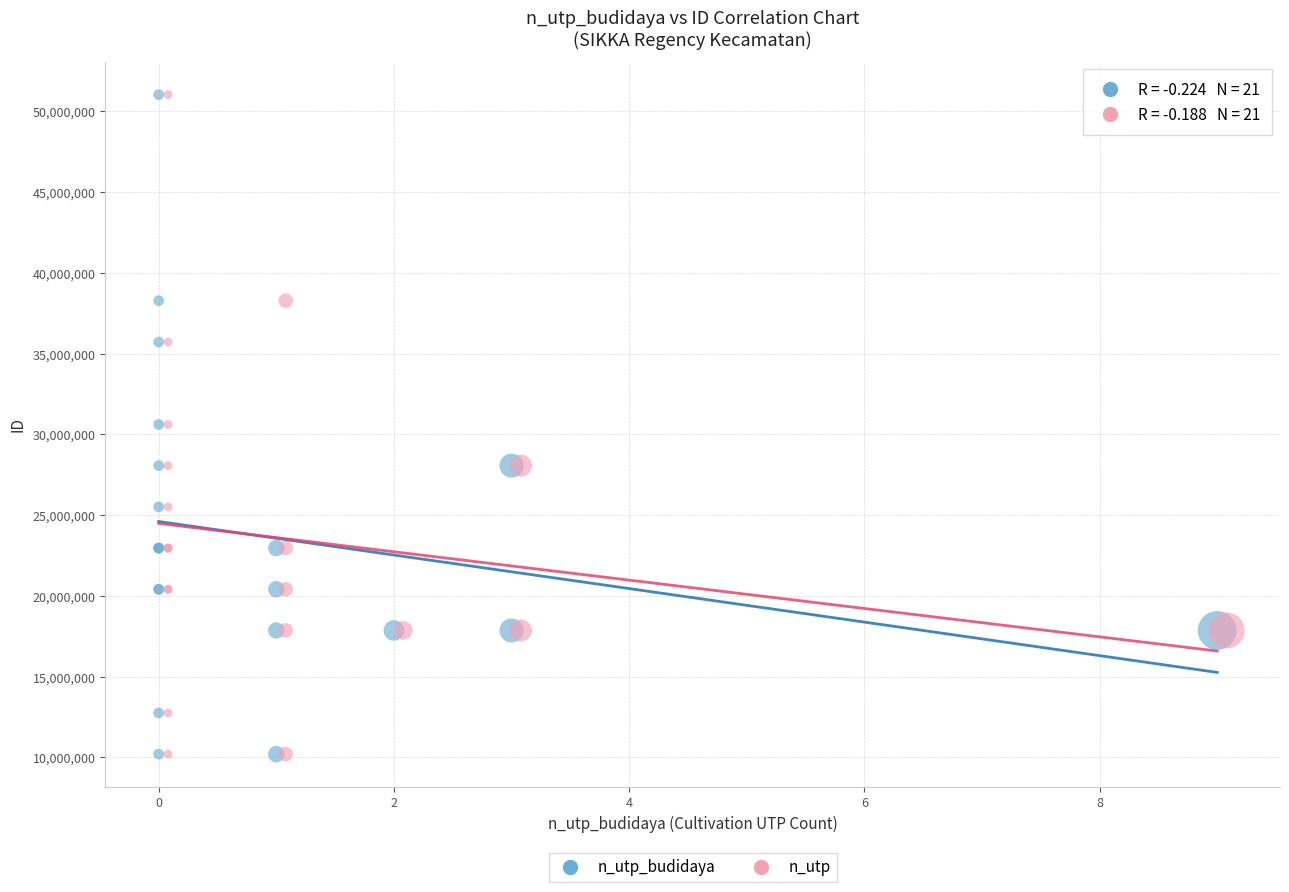

What are all the series names shown in the legend?

n_utp_budidaya, n_utp